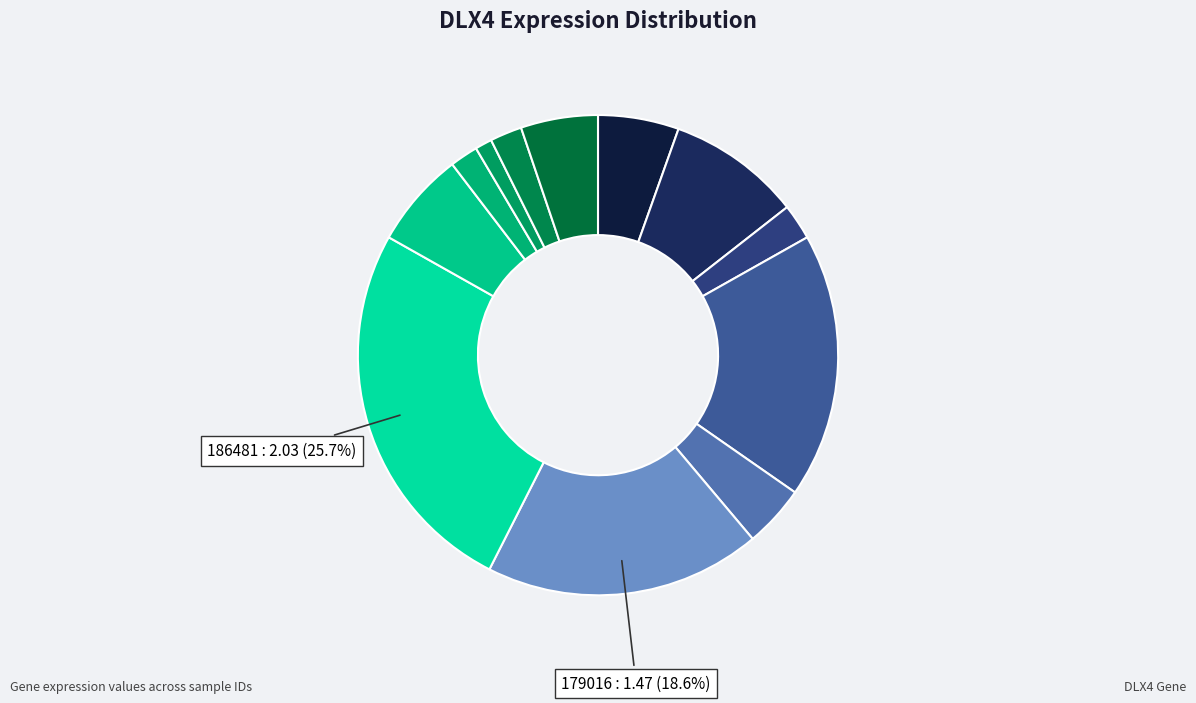

Count the number of slices in the pie.

12